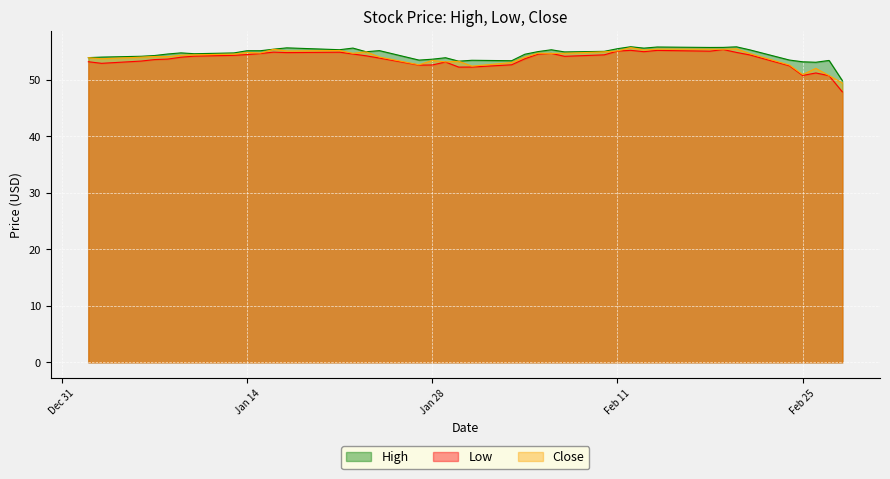

How many series are shown in this chart?

3